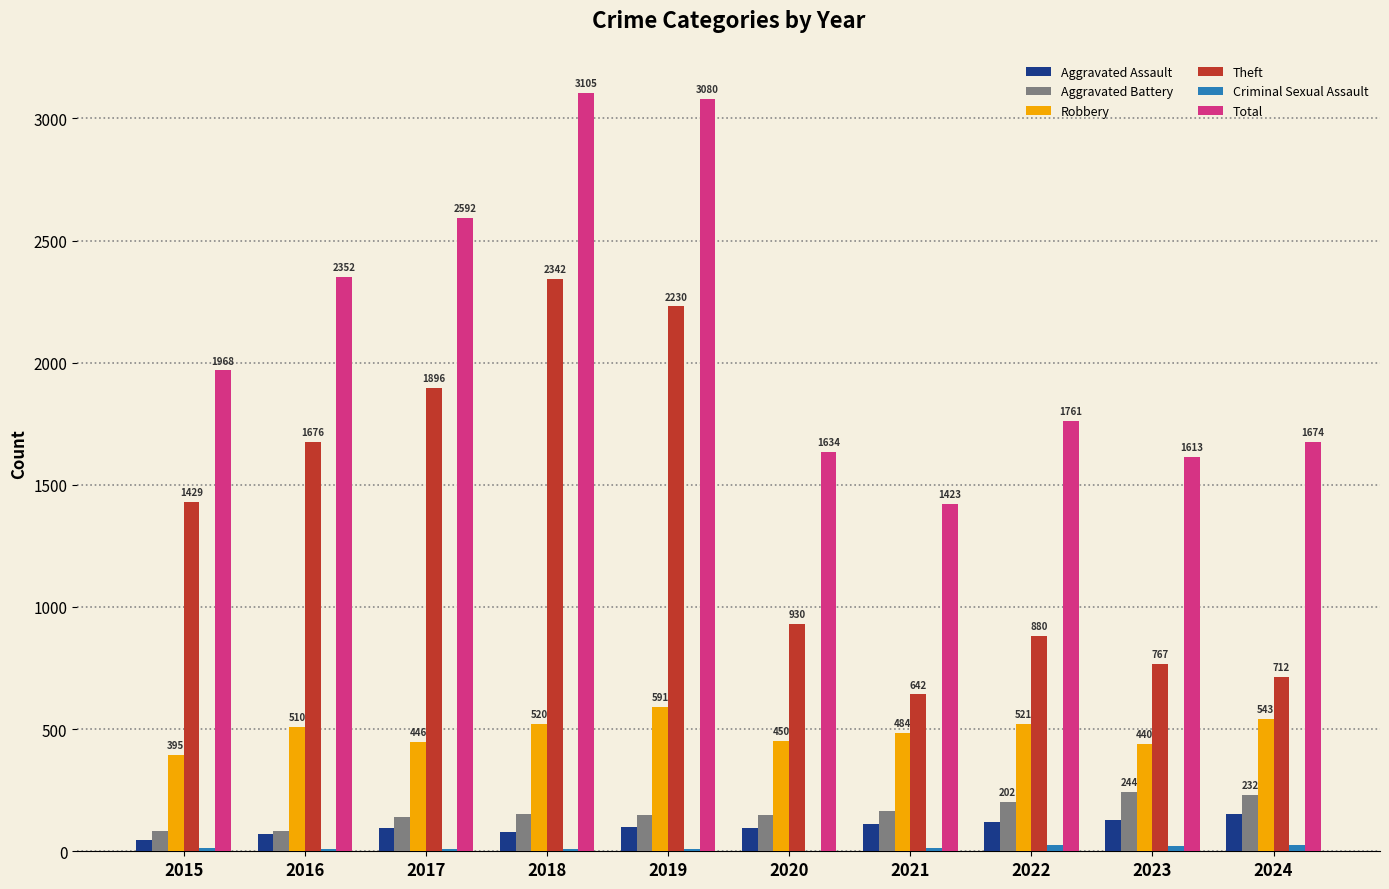

The Total series shows 2698 at 2020. True or false?

False